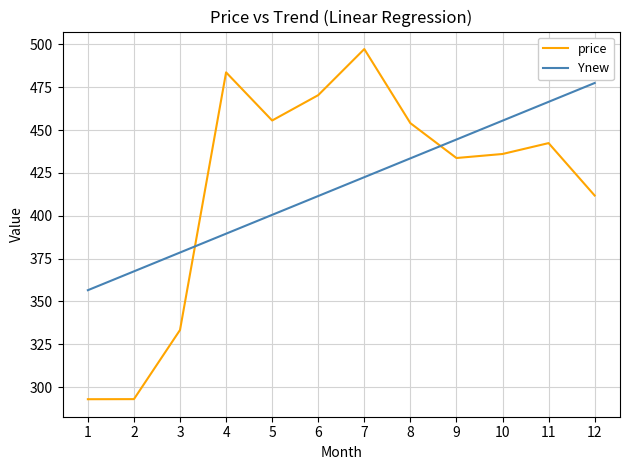

What is the difference between the maximum and minimum values in the Ynew series?

120.9